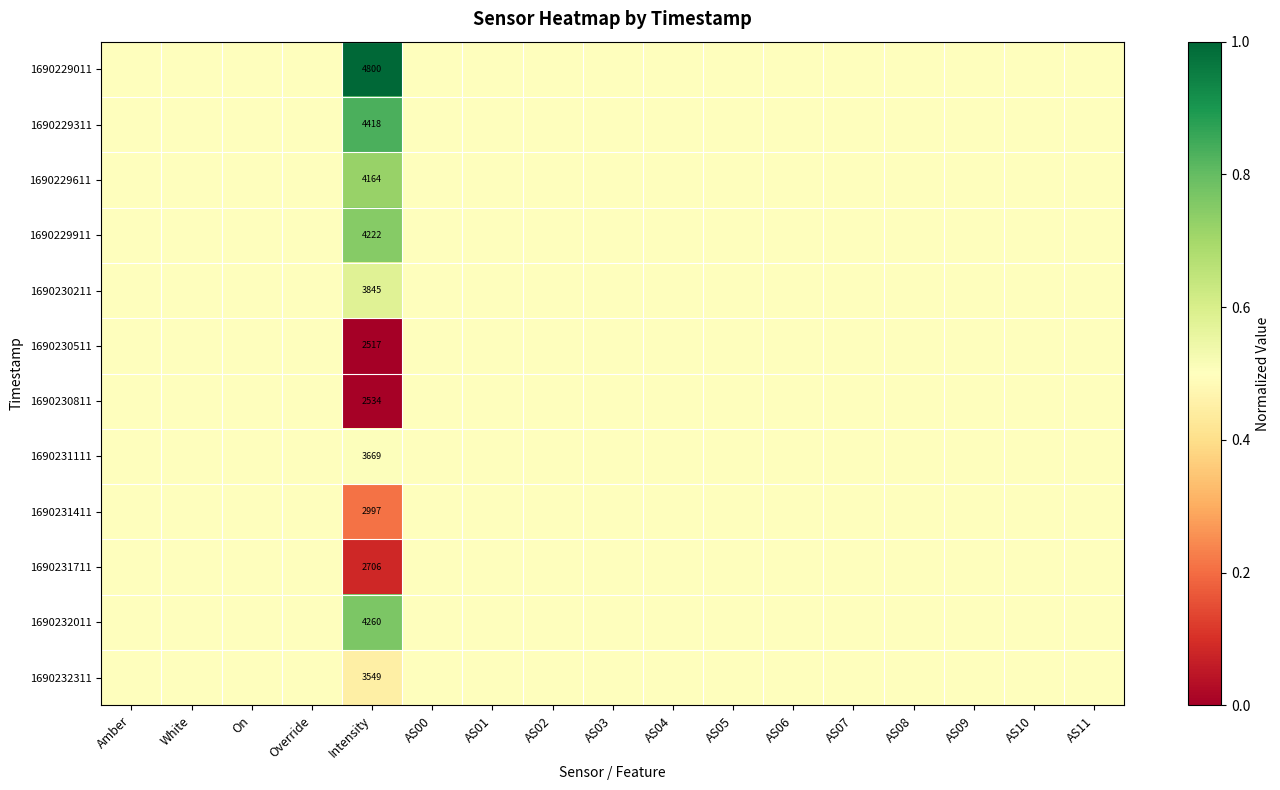

Which has a higher value, AS05 or AS00?

AS05